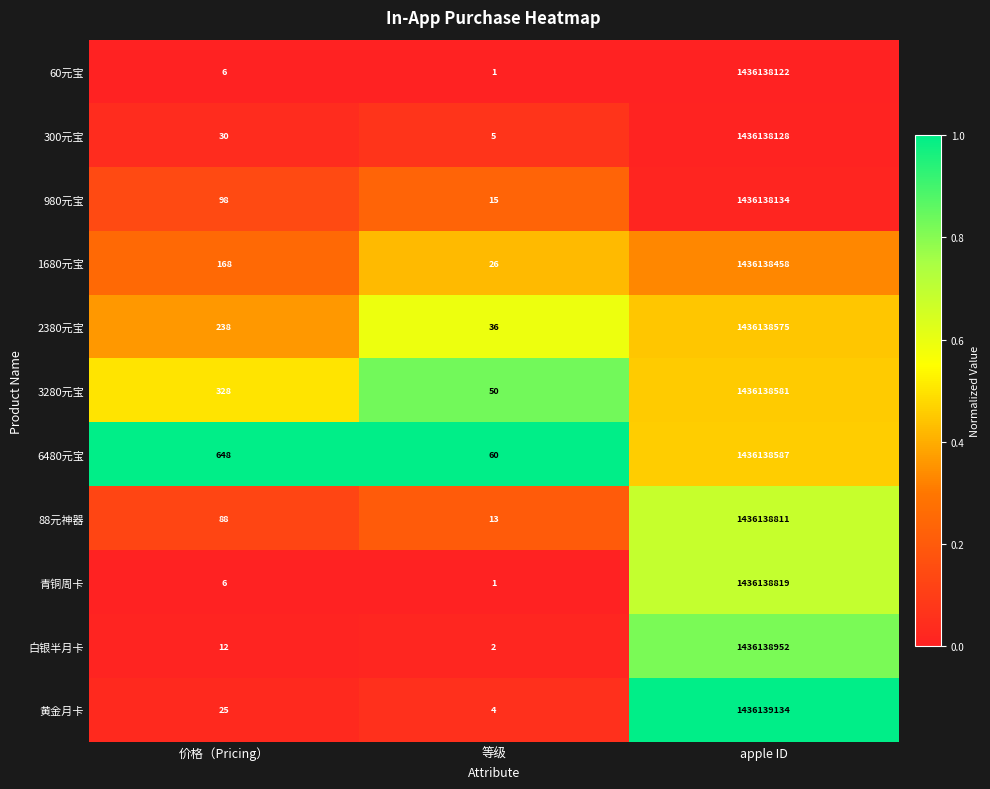

Which series changed the most between 等级 and apple ID?

黄金月卡